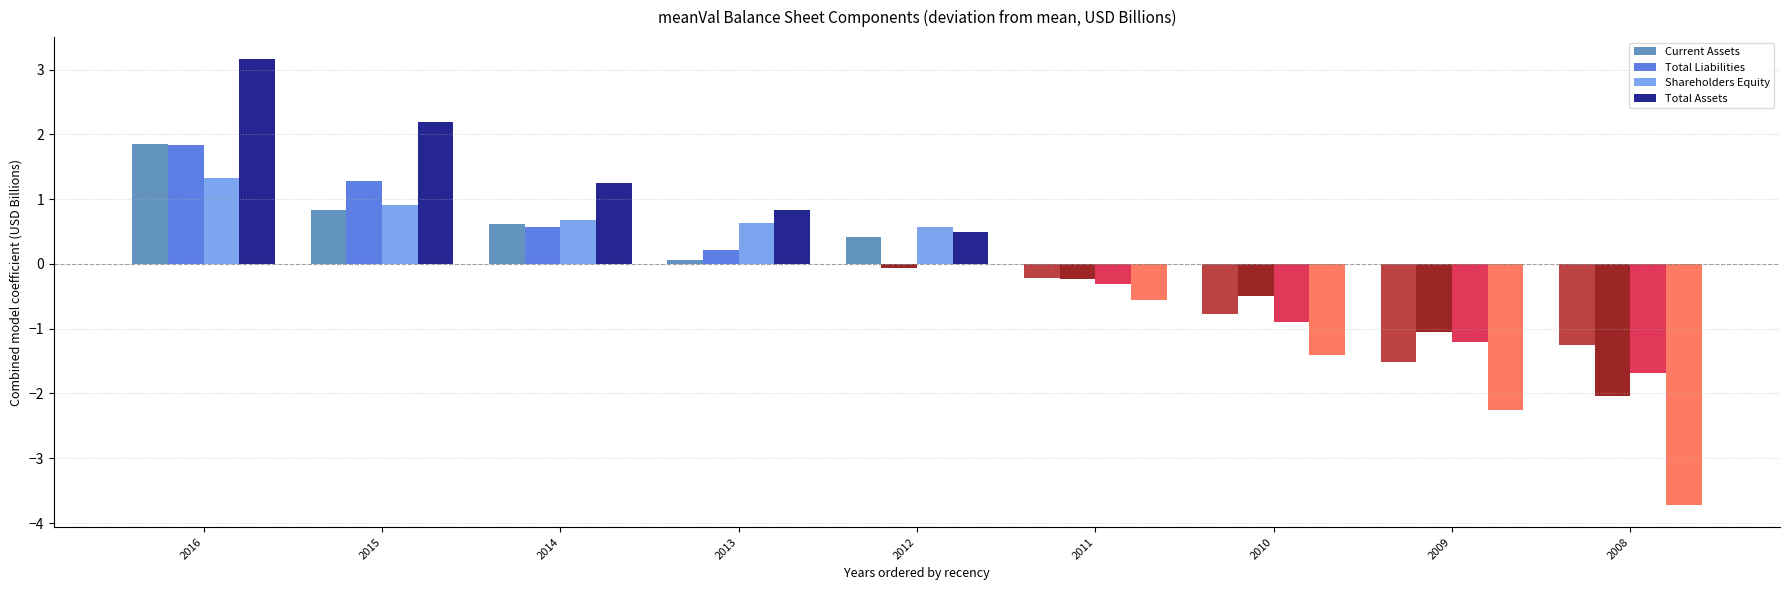

What is the difference between the maximum and minimum values in the Total Assets series?

6.9